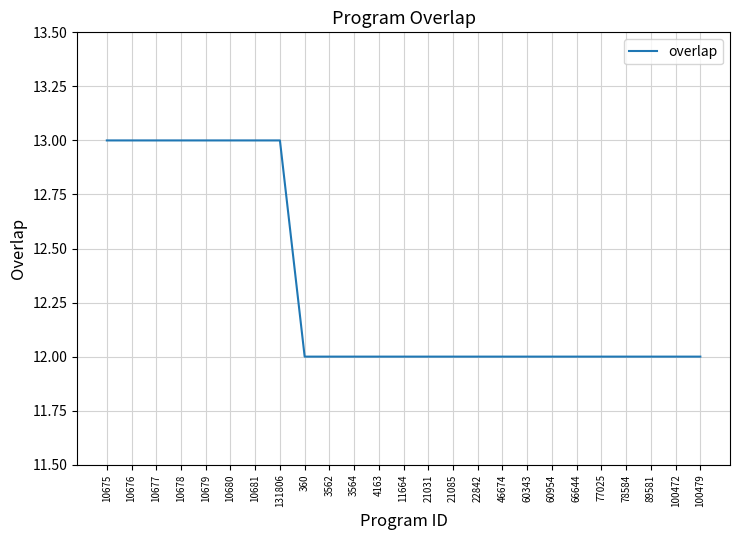

What is the change in value from 10678 to 21085?

-1